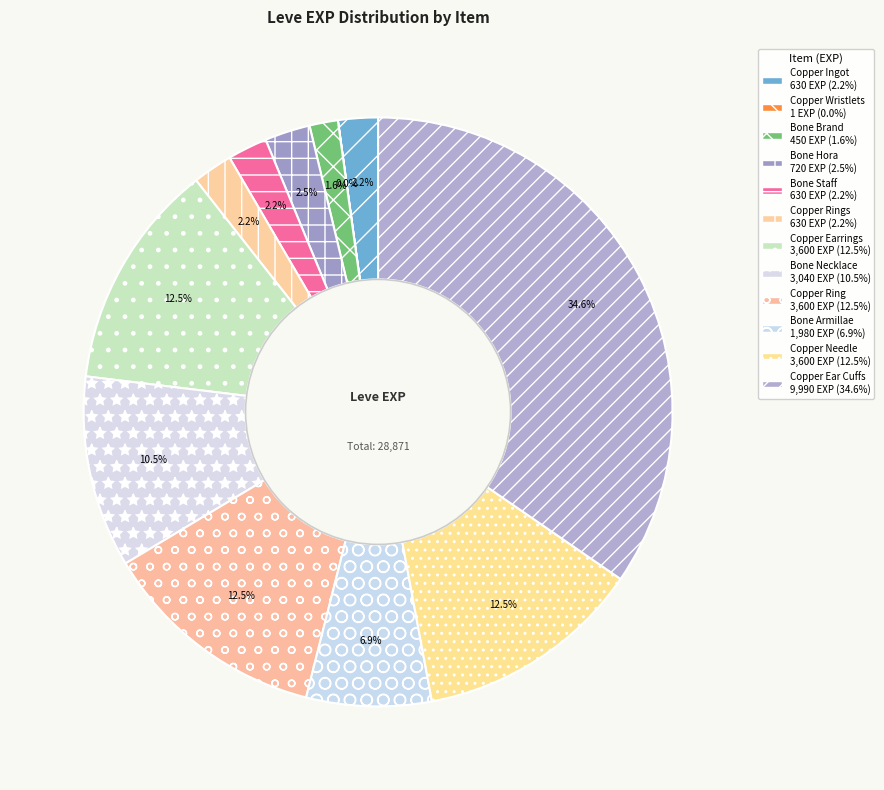

Count the number of slices in the pie.

12